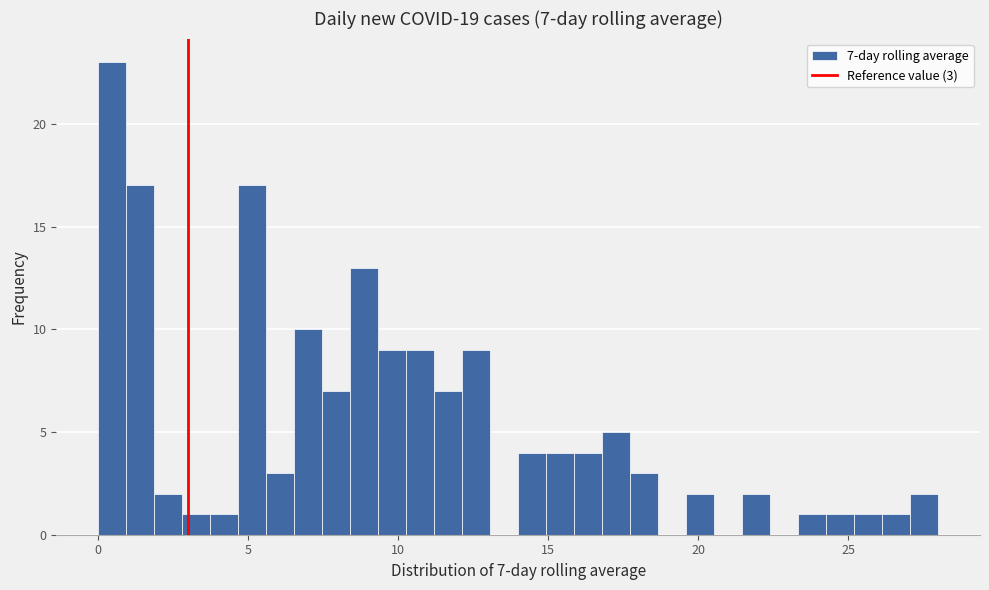

Read against the x-axis, roughly where is the centre of the tallest bar?

0.5